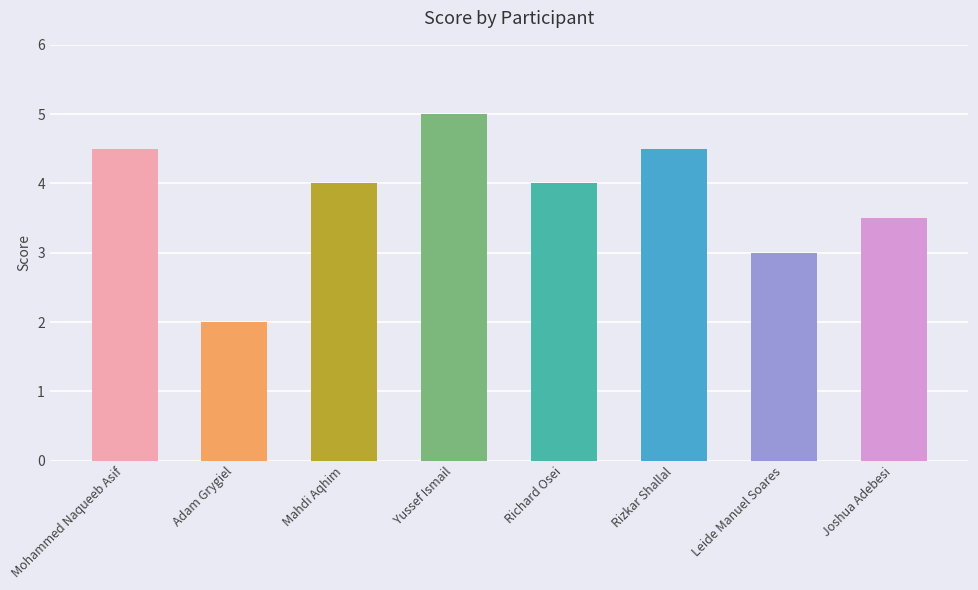

True or false: the data shows 3.0 at Leide Manuel Soares.

True